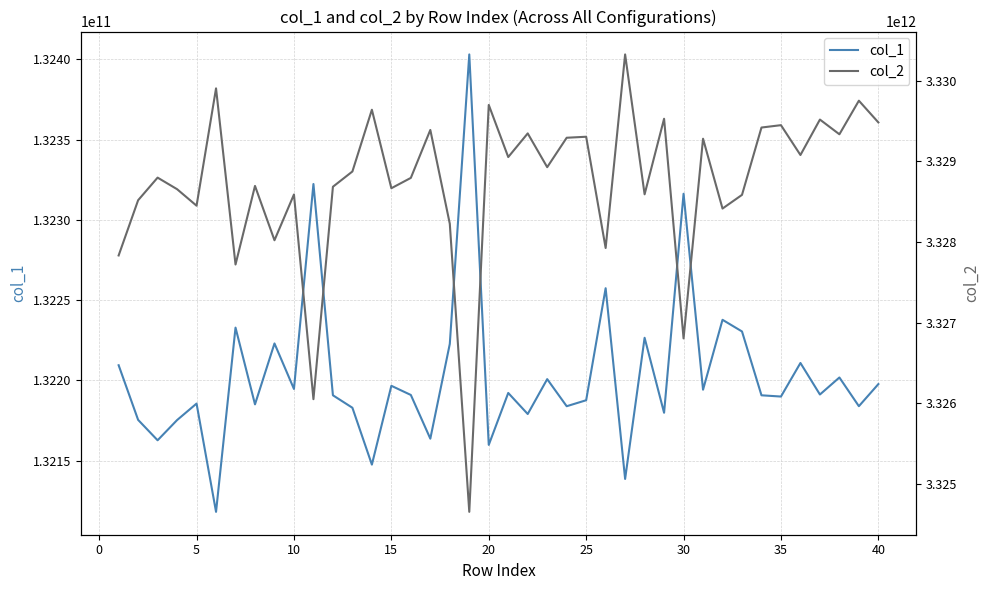

The value of col_1 at 40 is 233349554055.4. True or false?

False